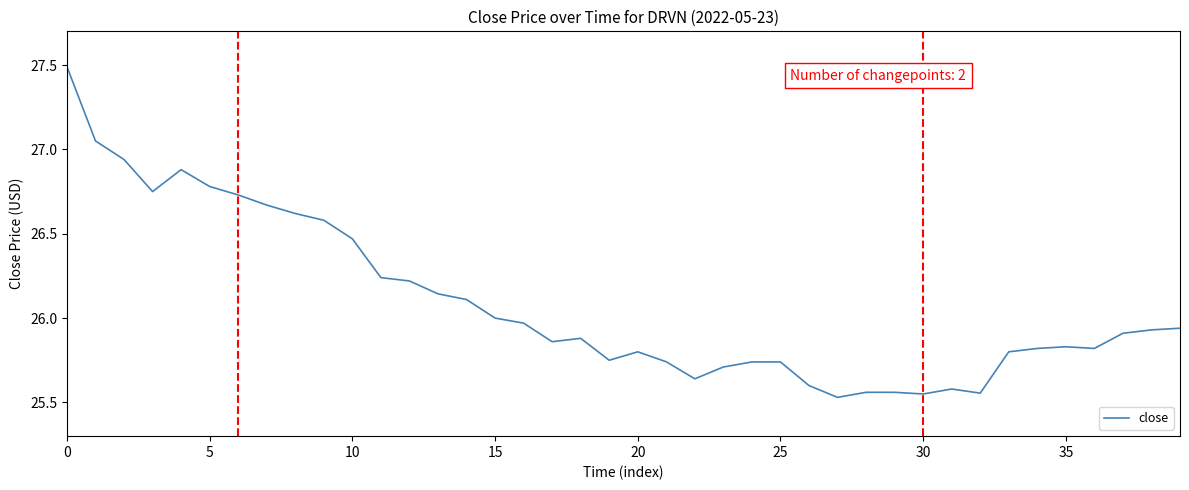

What is the greatest value displayed?

27.5